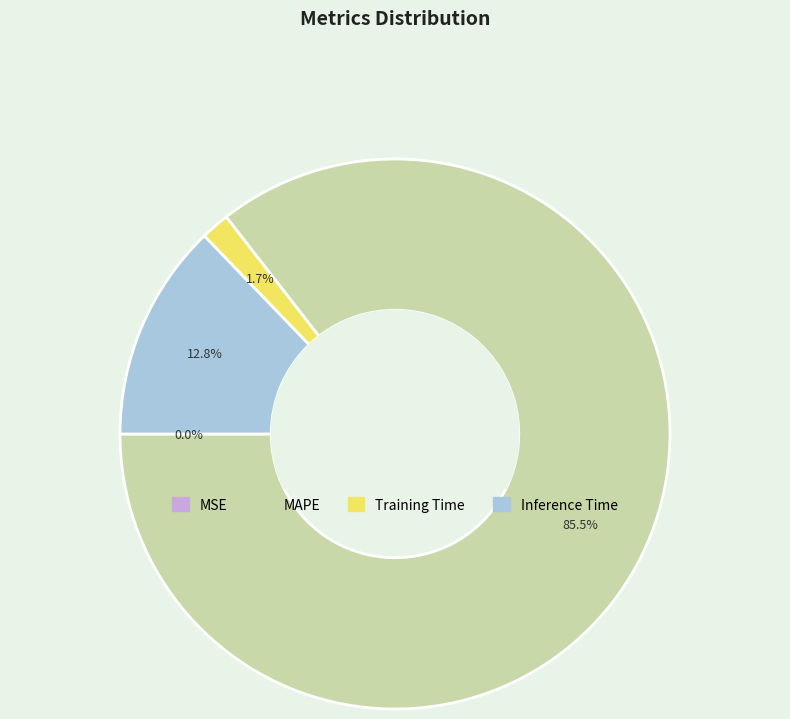

Which has a higher value, Training Time or MAPE?

MAPE